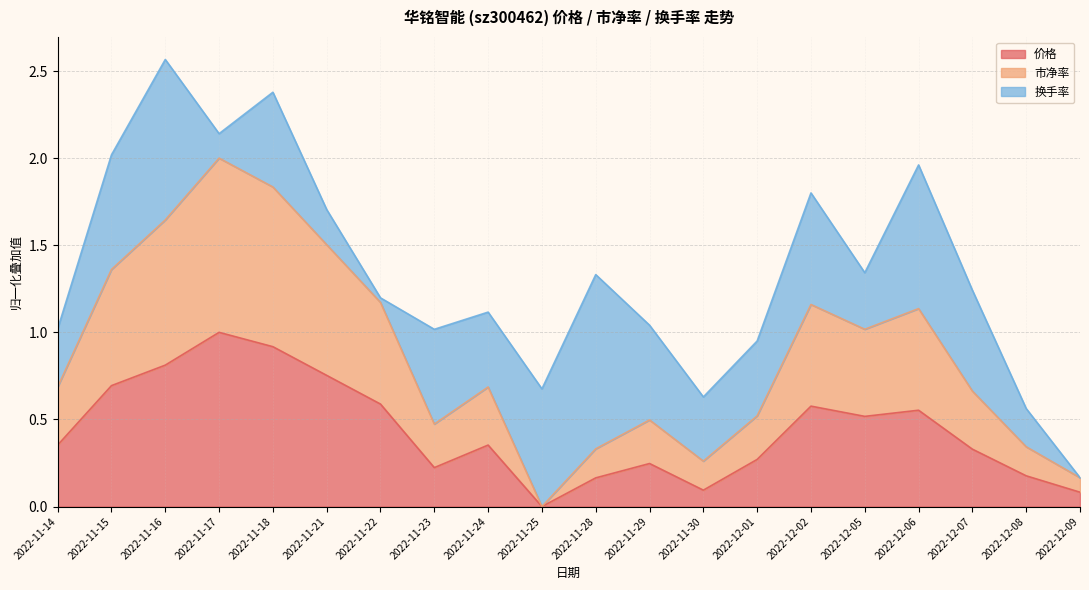

Which series has the largest range (max minus min)?

市净率